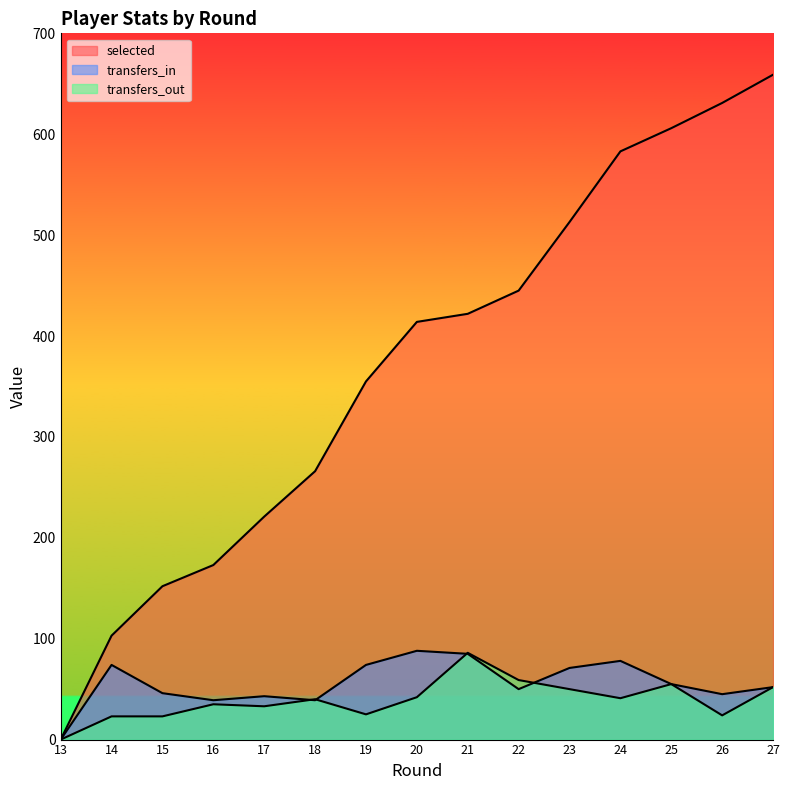

Is it true that transfers_out equals 25 at 19?

True